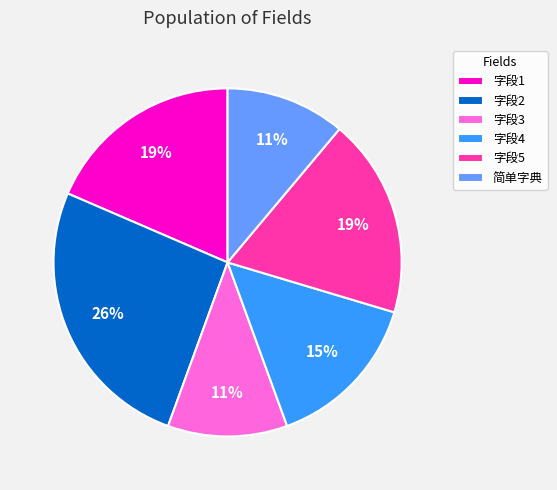

What is the largest slice in the pie chart?

字段2